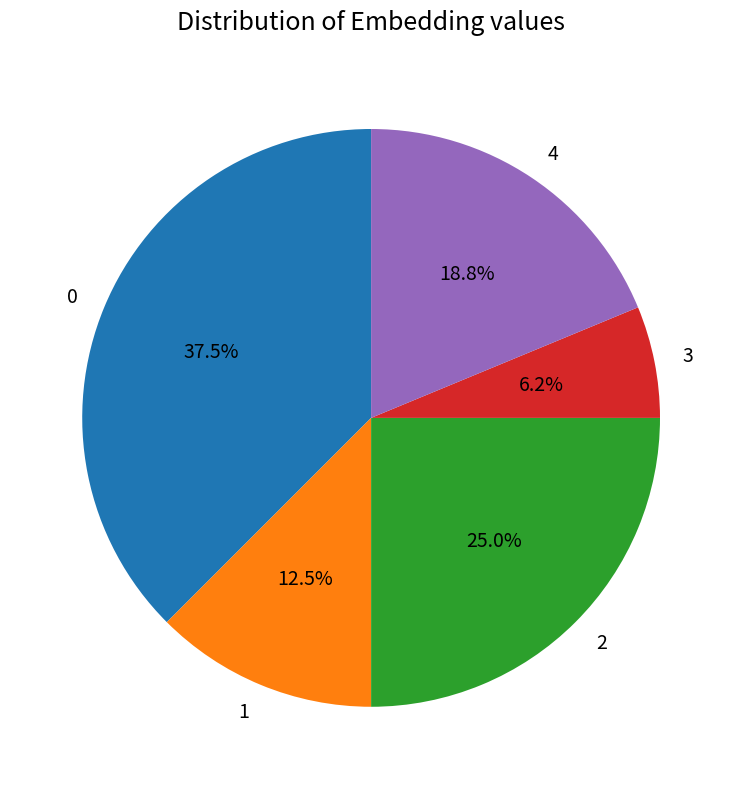

True or false: 3 accounts for 1% of the total.

False